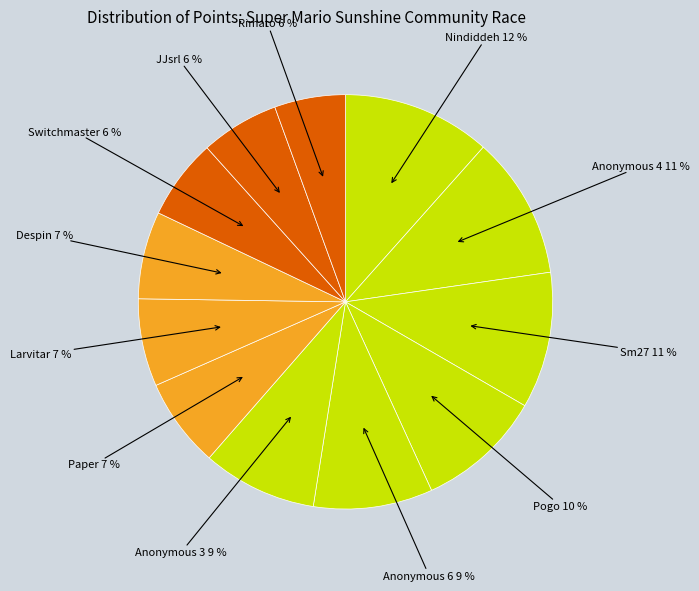

The Switchmaster slice represents 18% of the pie. True or false?

False